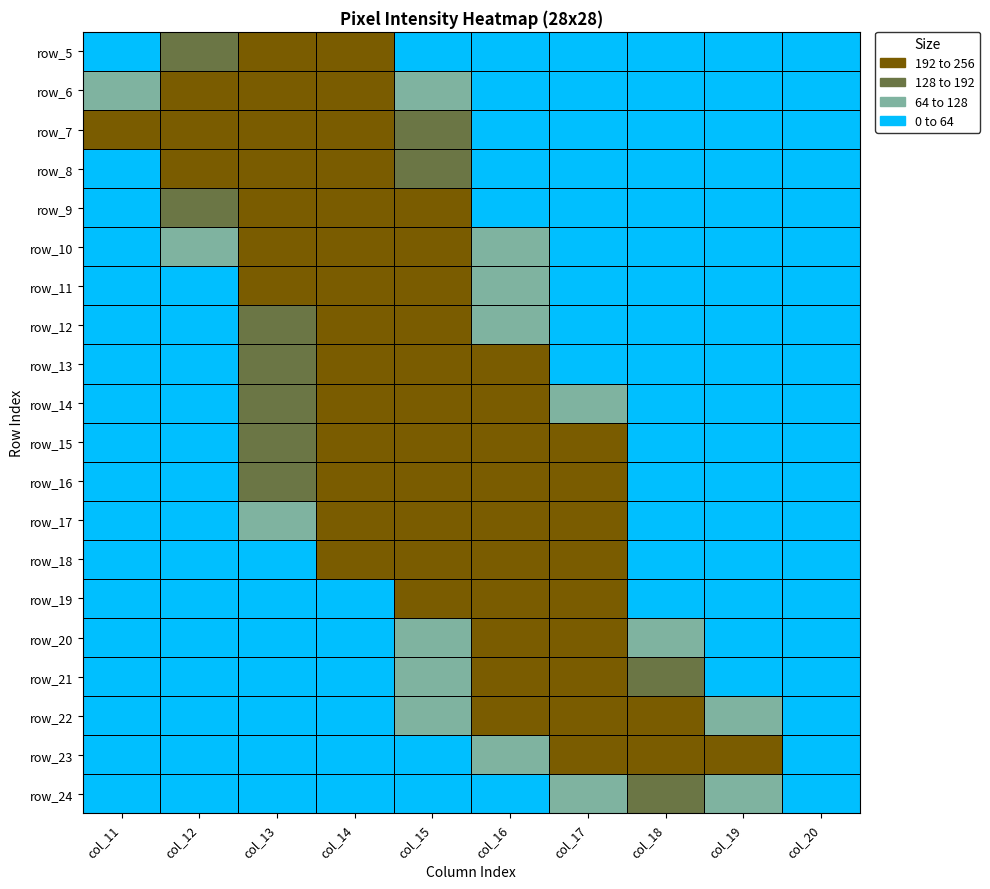

How many categories are shown in the chart?

10